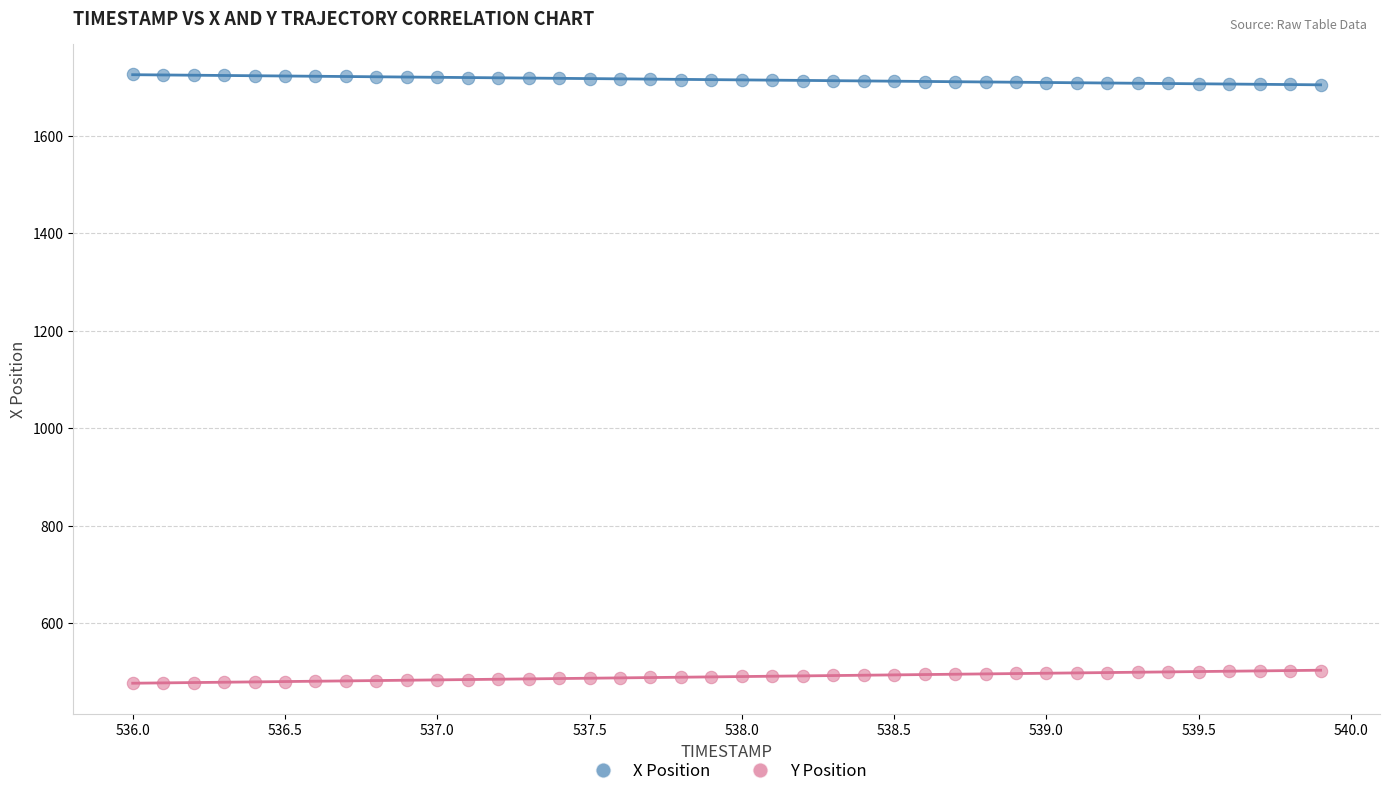

Which series reaches the minimum Y coordinate?

Y Position